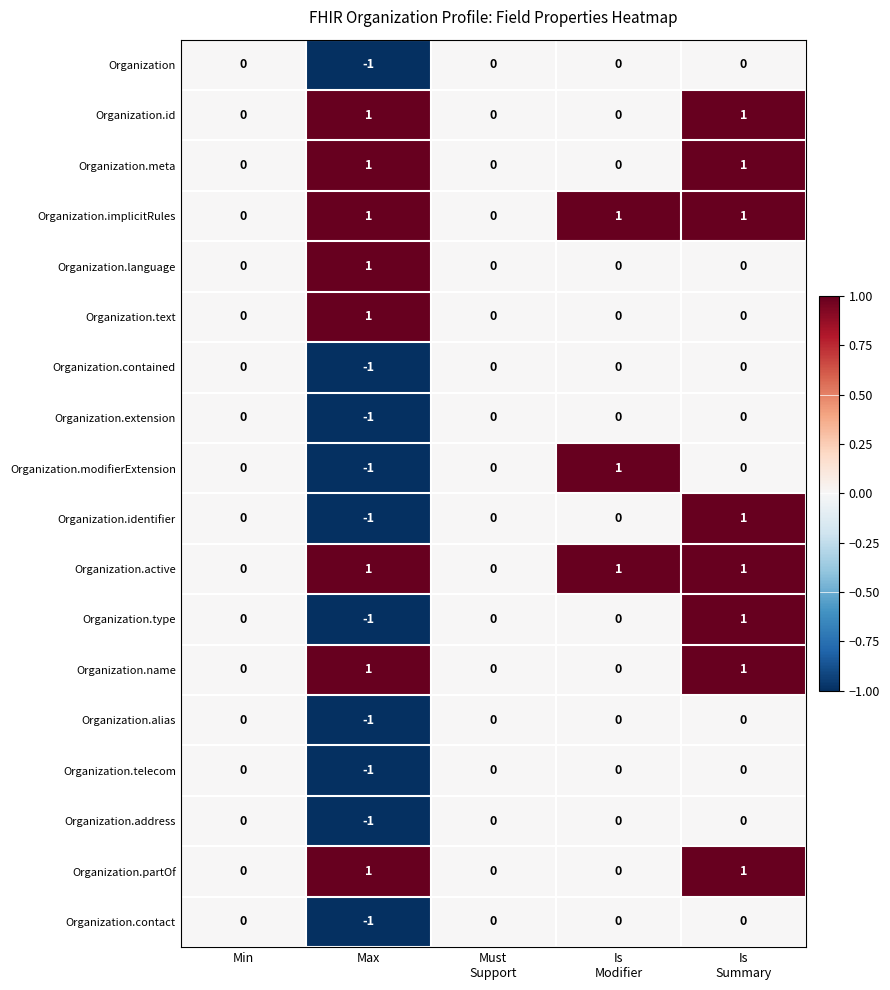

Which label corresponds to the smallest value in the chart?

Max